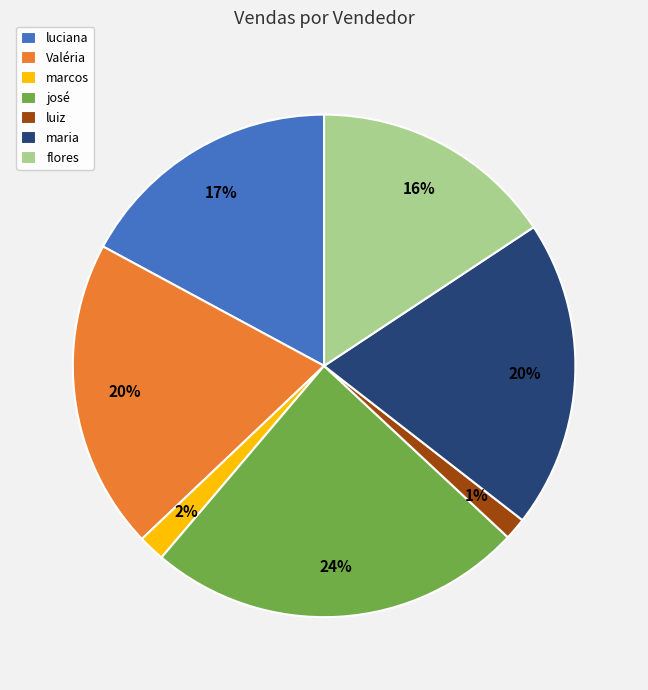

Do flores and luiz together represent more than half of the pie?

No